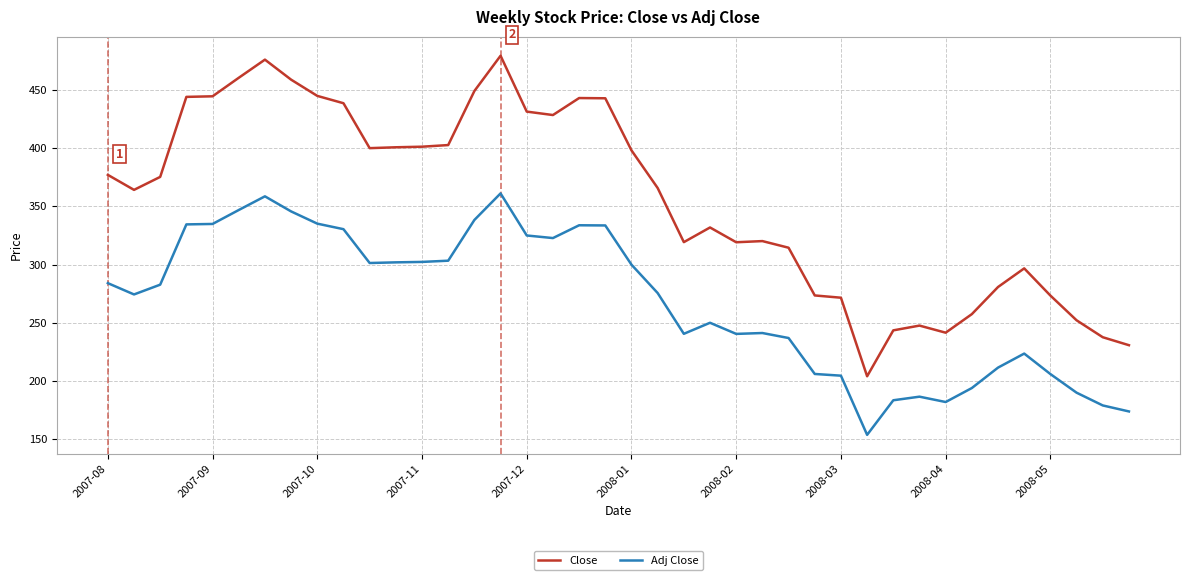

True or false: Adj Close and Close intersect in this chart.

False